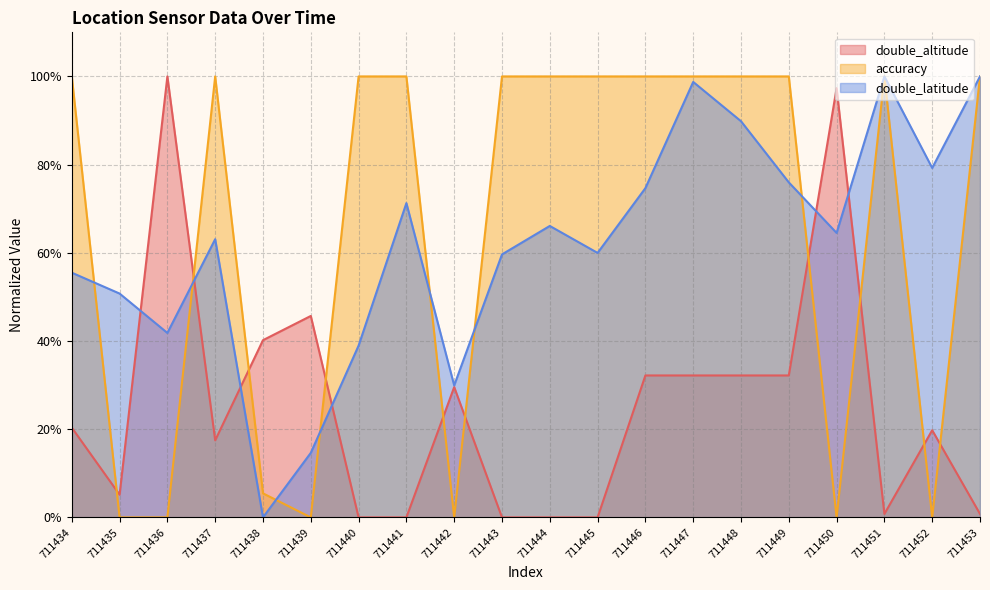

What are all the series names shown in the legend?

double_altitude, accuracy, double_latitude